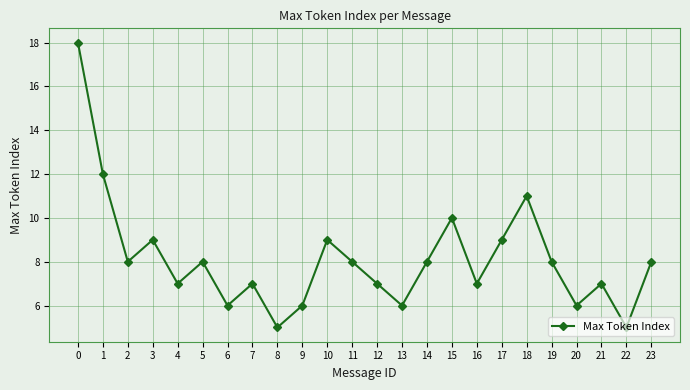

True or false: the data shows 8 at 14.

True